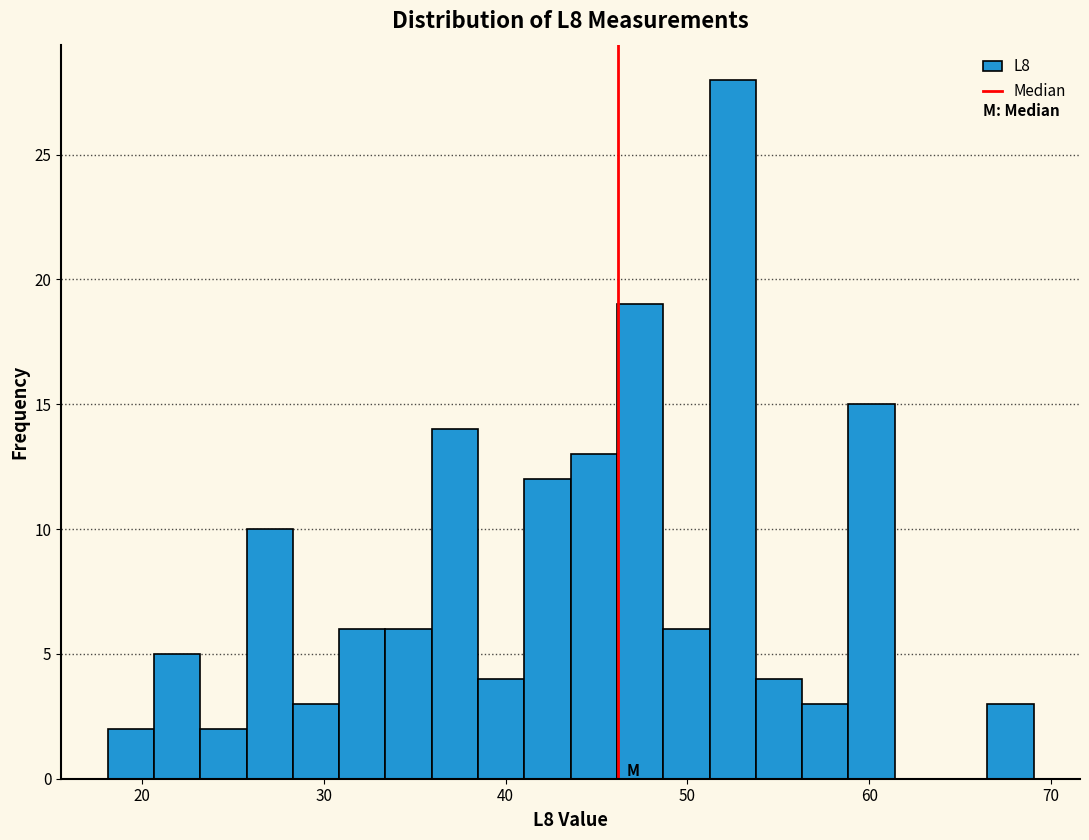

Read against the x-axis, roughly where is the centre of the tallest bar?

52